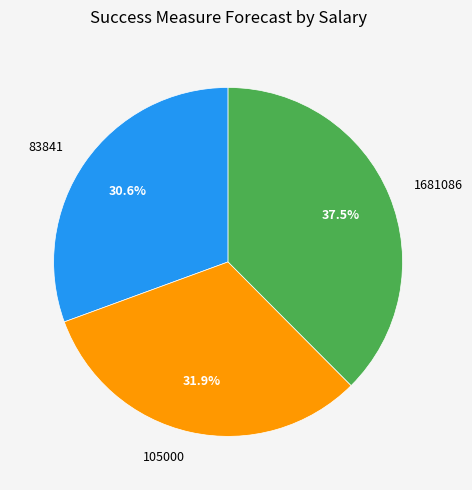

How many segments does this pie chart have?

3